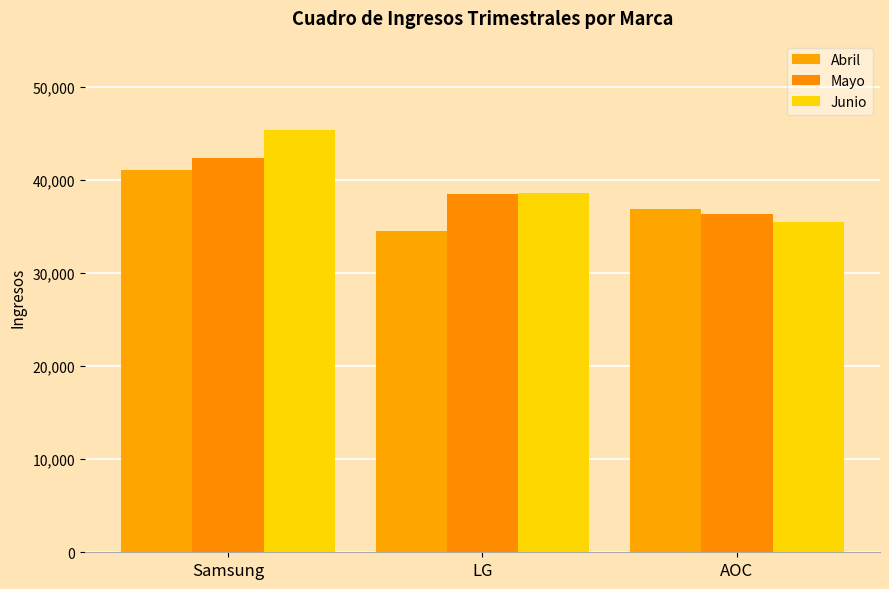

How many series are shown in this chart?

3